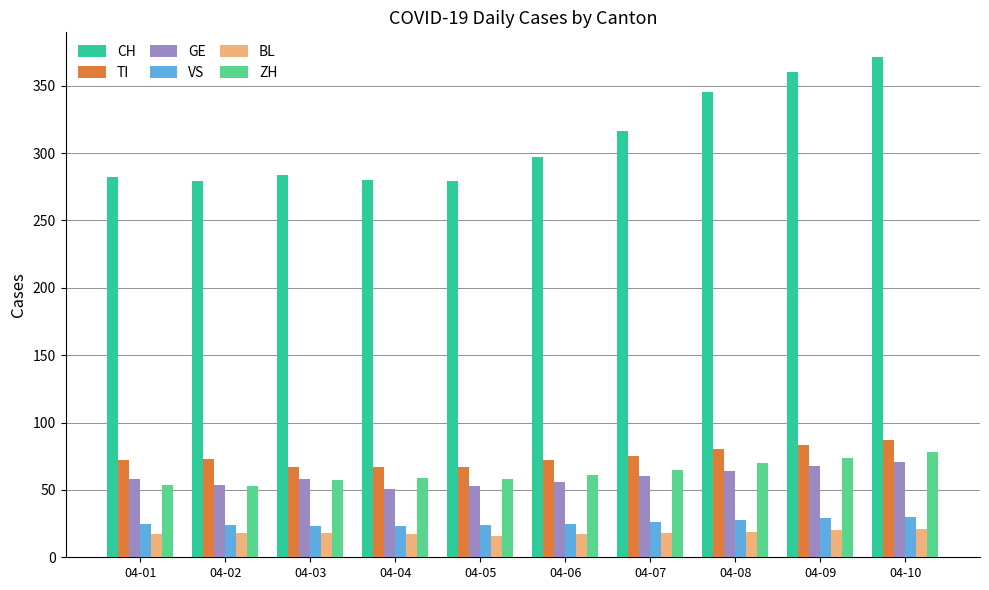

Which series has the largest range (max minus min)?

CH